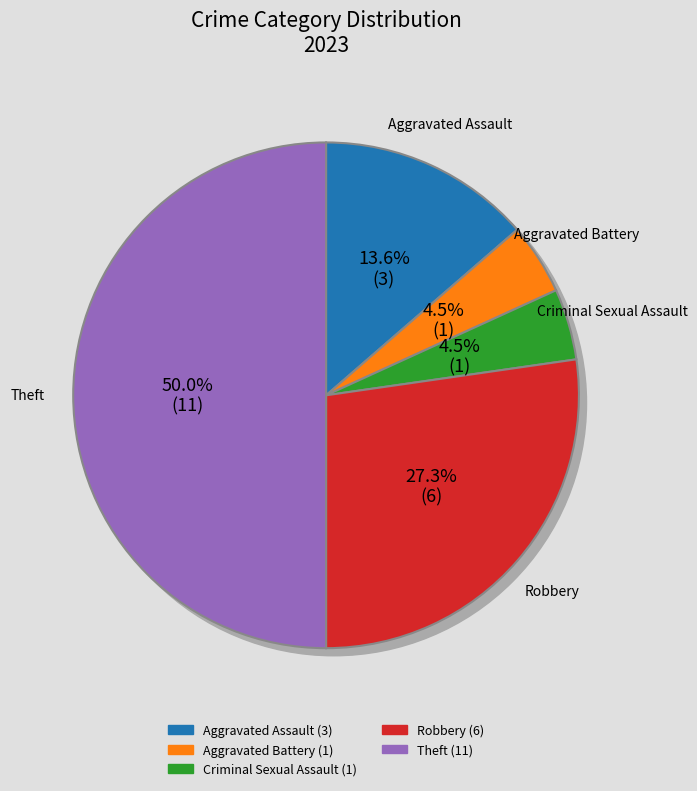

Is there any slice that represents more than half of the pie?

No